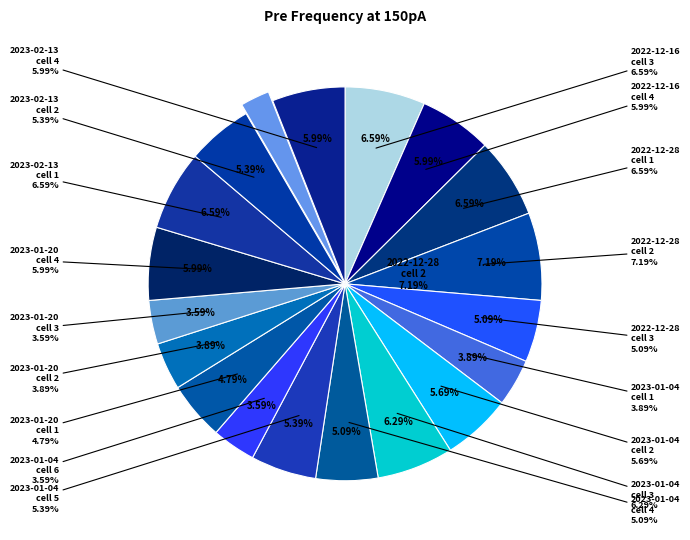

How many segments does this pie chart have?

19